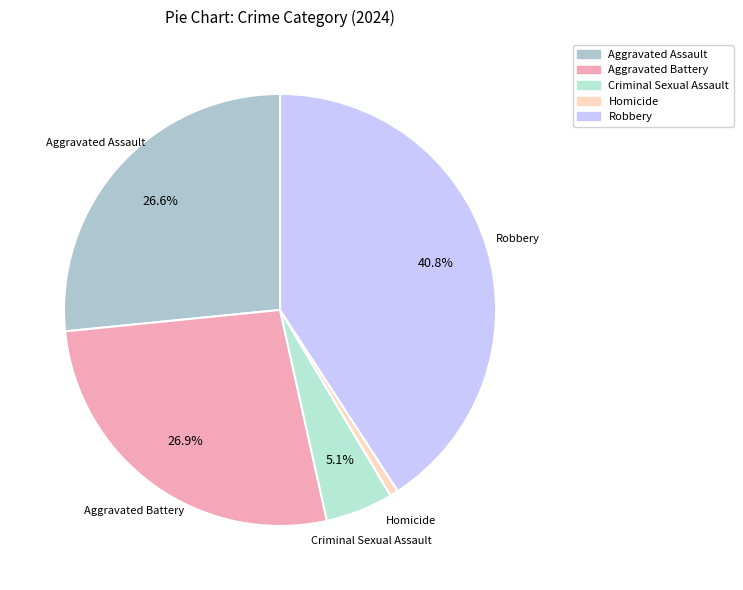

Between Robbery and Criminal Sexual Assault, which is larger?

Robbery